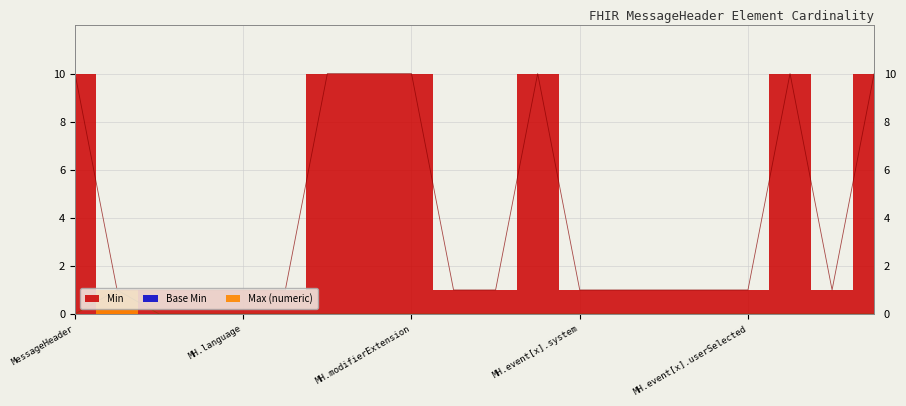

How many values are between 0 and 1?

20